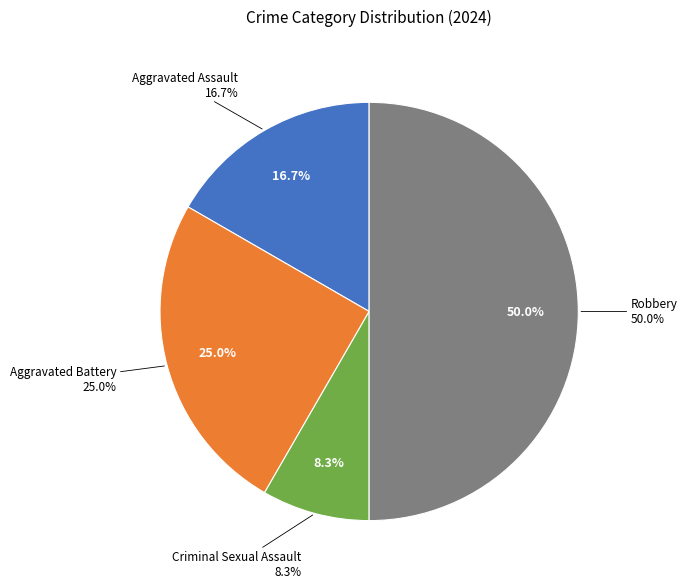

Is it true that Aggravated Assault is 5% of the pie?

False